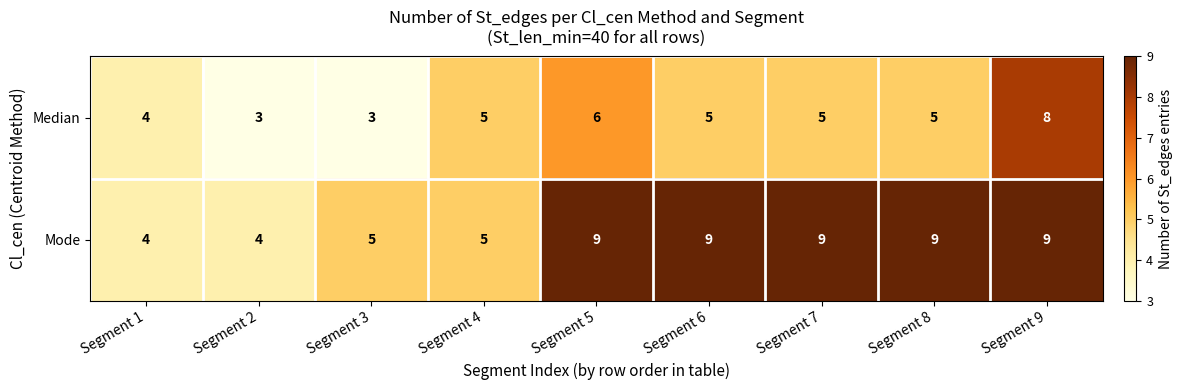

What is the greatest value displayed?

9